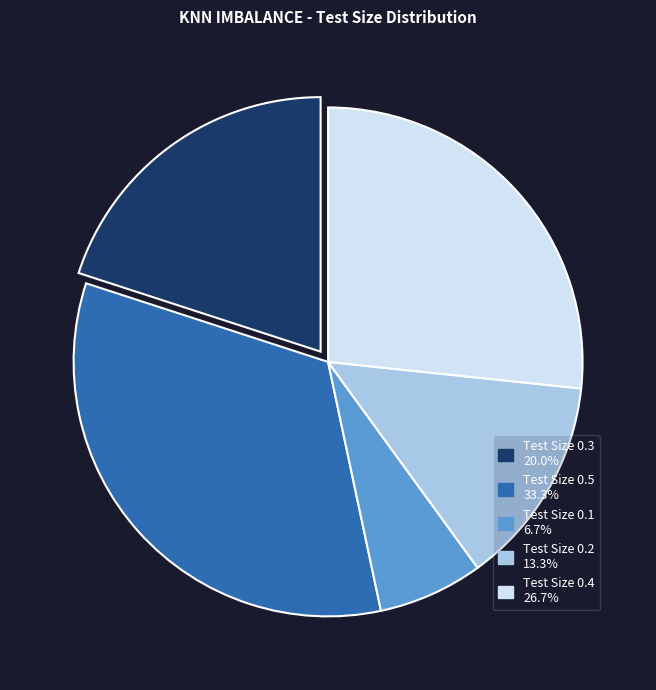

What is the largest slice in the pie chart?

Test Size 0.5